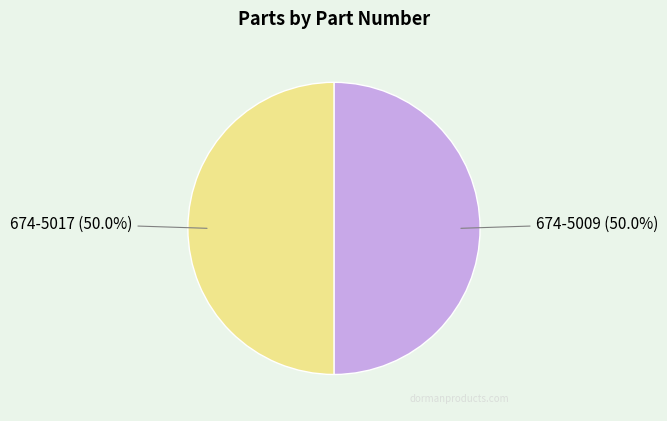

How many slices are in this pie chart?

2